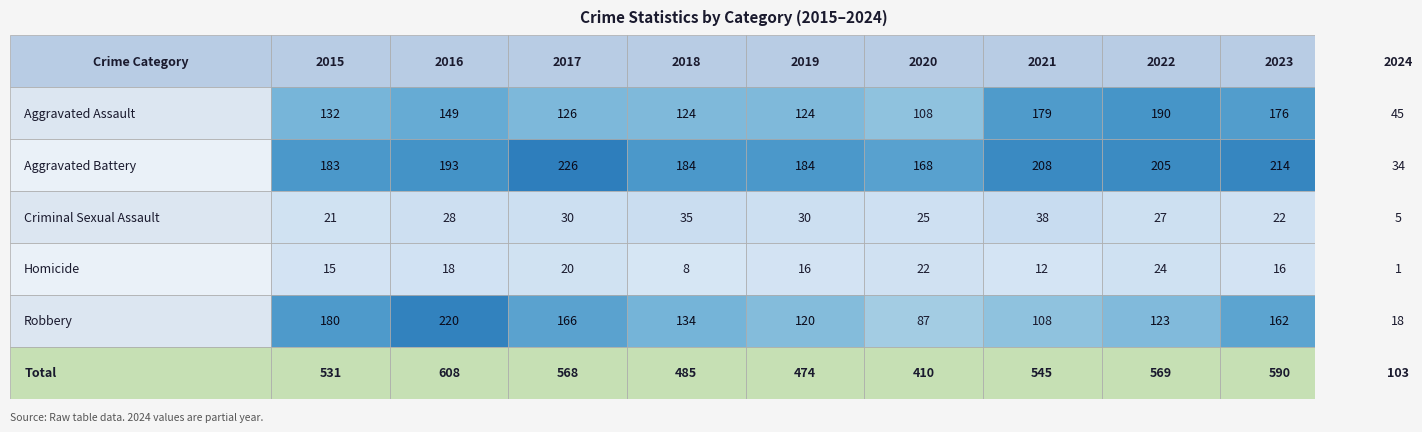

What is the approximate value of Aggravated Battery at 3, to the nearest 5?

185